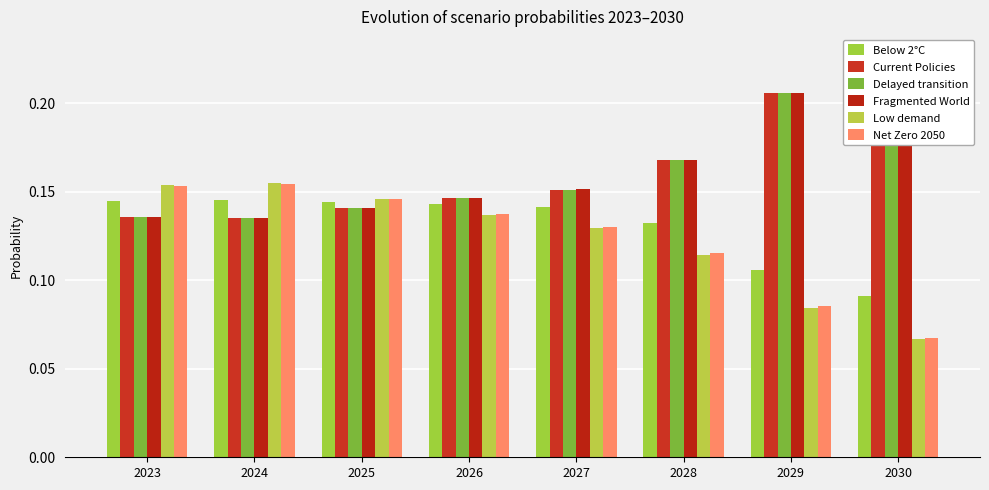

What is the difference between the highest and lowest values at 2030?

0.2